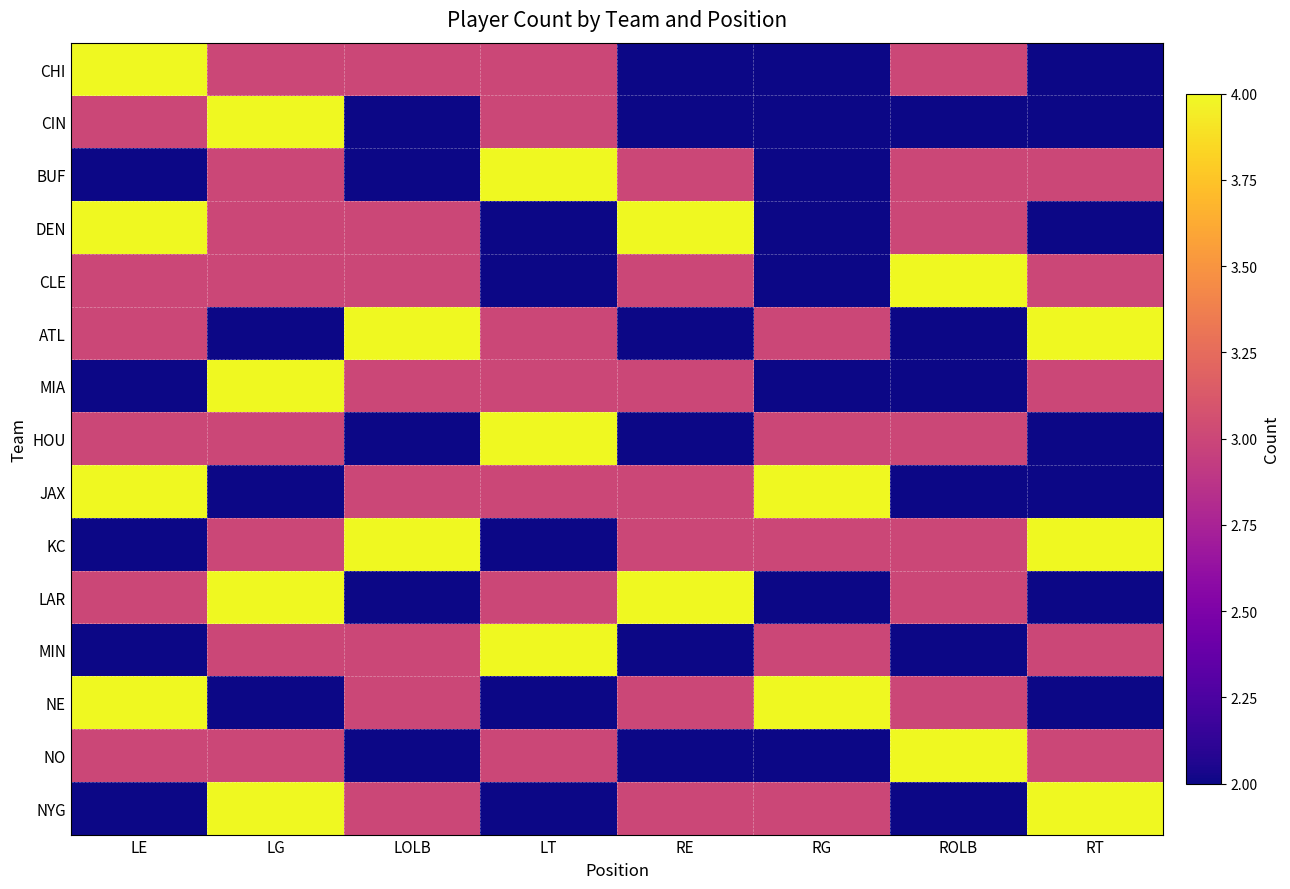

Reading left to right, what are all the values shown in this chart?

CHI: LE=4	LG=3	LOLB=3	LT=3	RE=2	RG=2	ROLB=3	RT=2
CIN: LE=3	LG=4	LOLB=2	LT=3	RE=2	RG=2	ROLB=2	RT=2
BUF: LE=2	LG=3	LOLB=2	LT=4	RE=3	RG=2	ROLB=3	RT=3
DEN: LE=4	LG=3	LOLB=3	LT=2	RE=4	RG=2	ROLB=3	RT=2
CLE: LE=3	LG=3	LOLB=3	LT=2	RE=3	RG=2	ROLB=4	RT=3
ATL: LE=3	LG=2	LOLB=4	LT=3	RE=2	RG=3	ROLB=2	RT=4
MIA: LE=2	LG=4	LOLB=3	LT=3	RE=3	RG=2	ROLB=2	RT=3
HOU: LE=3	LG=3	LOLB=2	LT=4	RE=2	RG=3	ROLB=3	RT=2
JAX: LE=4	LG=2	LOLB=3	LT=3	RE=3	RG=4	ROLB=2	RT=2
KC: LE=2	LG=3	LOLB=4	LT=2	RE=3	RG=3	ROLB=3	RT=4
LAR: LE=3	LG=4	LOLB=2	LT=3	RE=4	RG=2	ROLB=3	RT=2
MIN: LE=2	LG=3	LOLB=3	LT=4	RE=2	RG=3	ROLB=2	RT=3
NE: LE=4	LG=2	LOLB=3	LT=2	RE=3	RG=4	ROLB=3	RT=2
NO: LE=3	LG=3	LOLB=2	LT=3	RE=2	RG=2	ROLB=4	RT=3
NYG: LE=2	LG=4	LOLB=3	LT=2	RE=3	RG=3	ROLB=2	RT=4